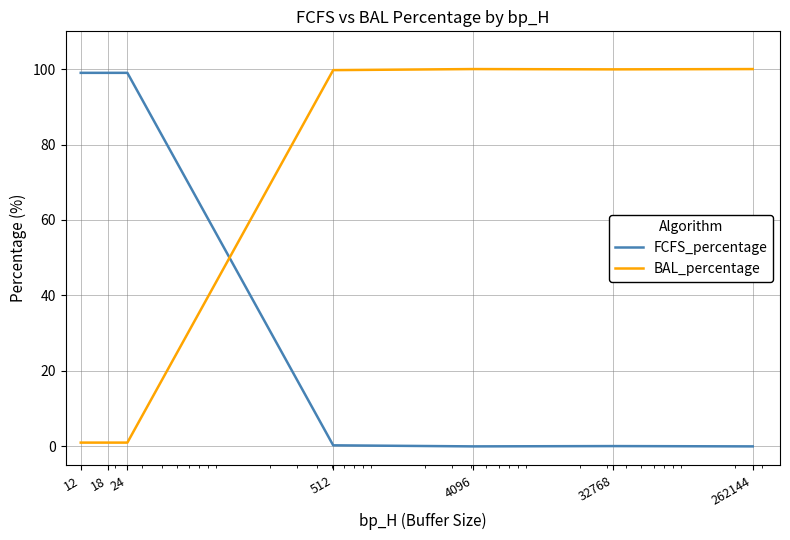

How many times do BAL_percentage and FCFS_percentage cross each other?

1